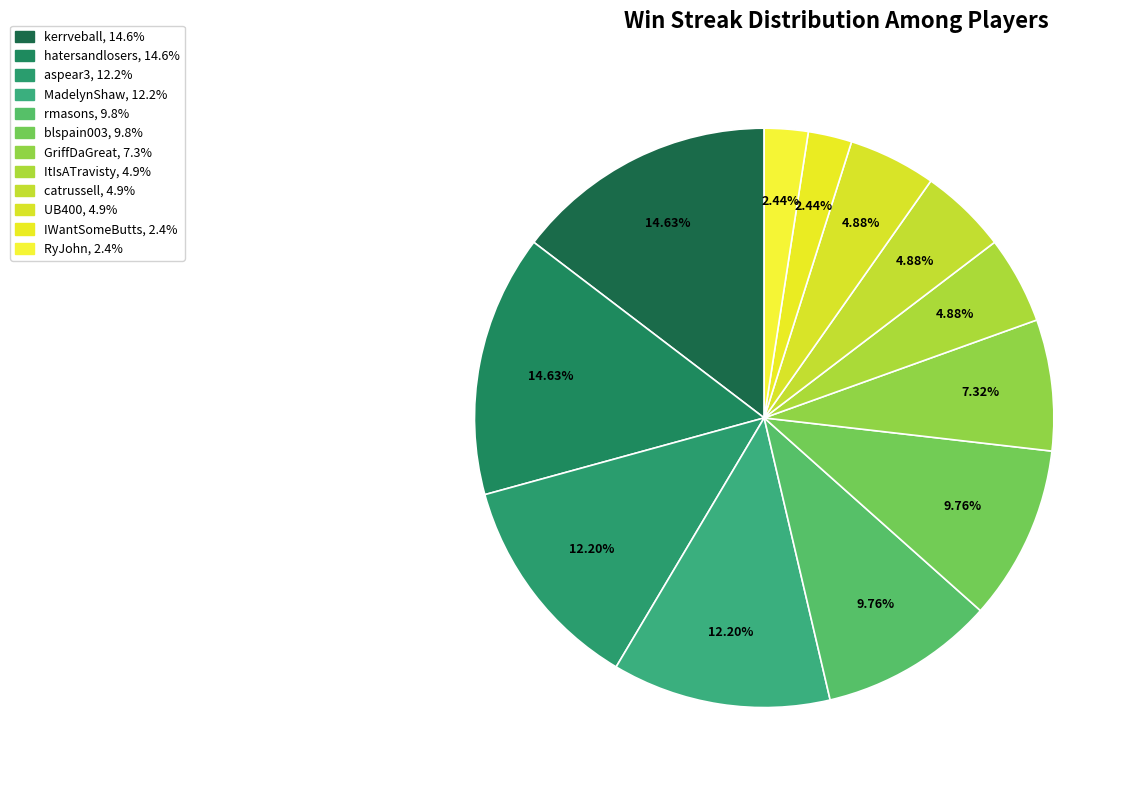

How many slices are in this pie chart?

12